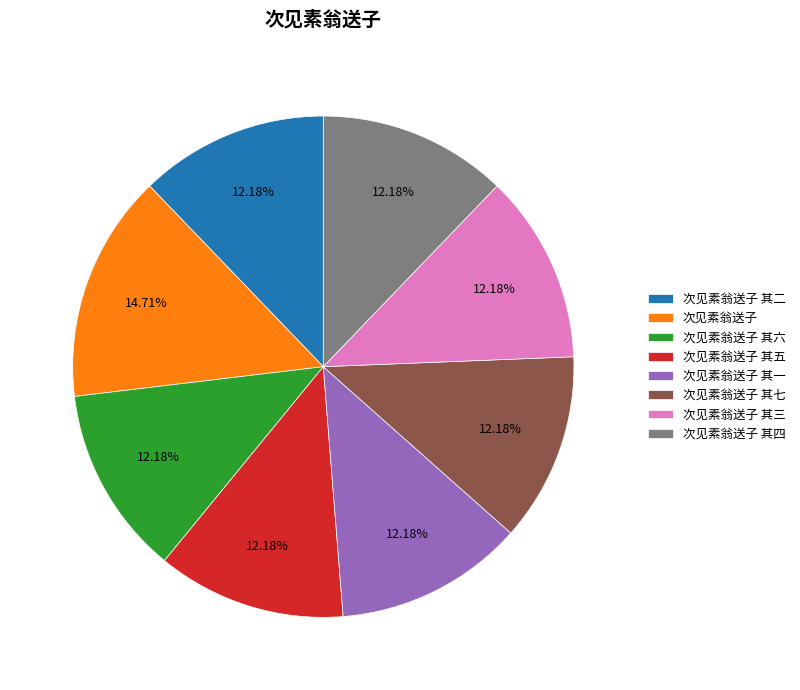

Which category has the biggest portion of the pie?

次见素翁送子